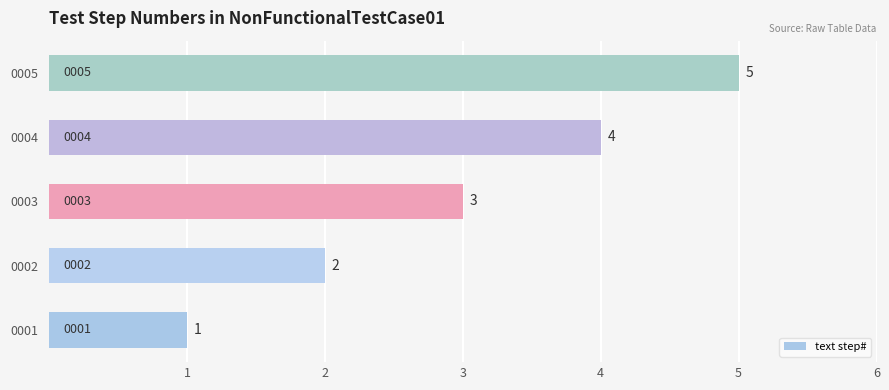

At which label is the value closest to 3?

0003